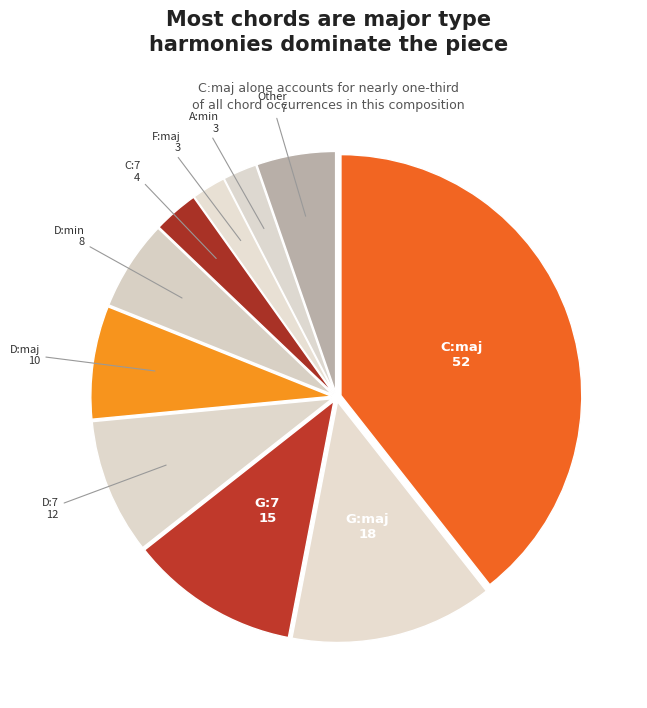

Does C:7 represent more than half of the total?

No